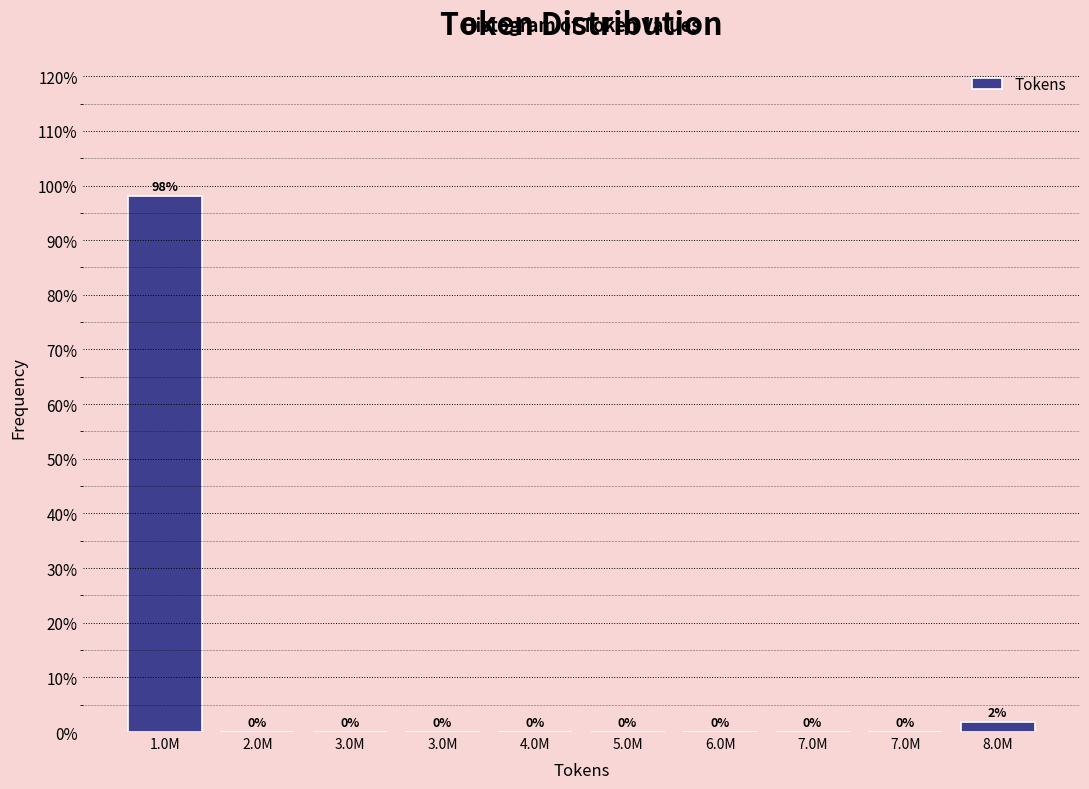

How many data points are above 0?

2